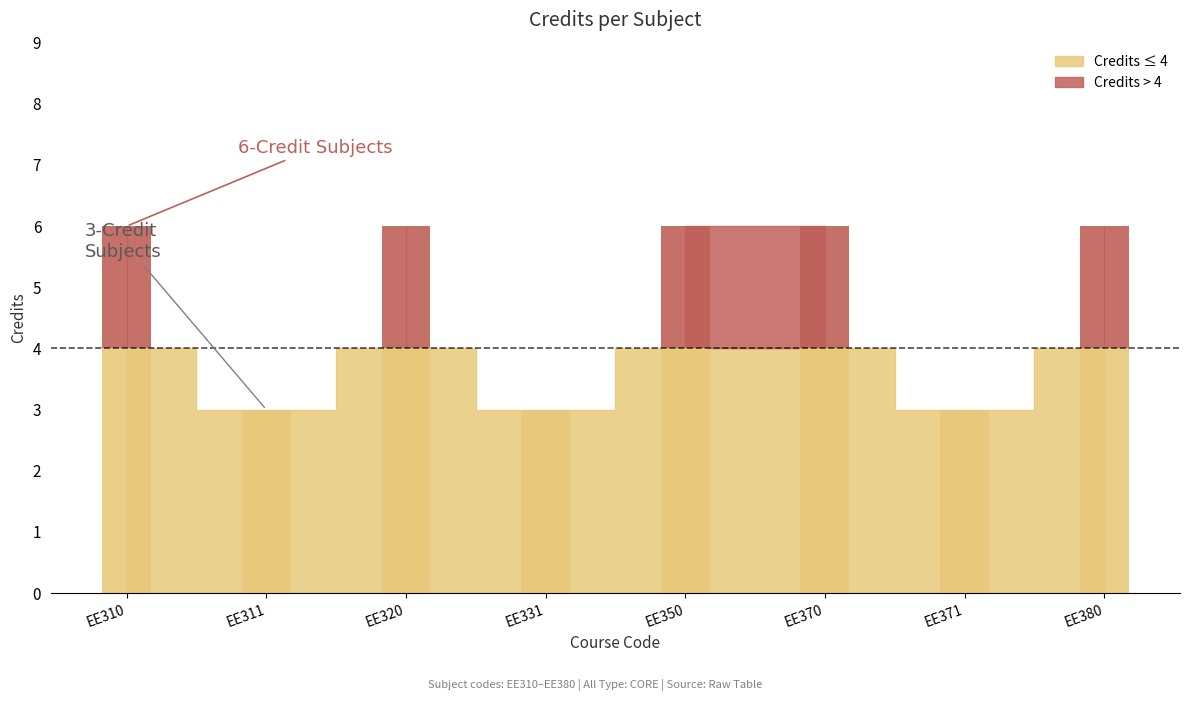

Which label corresponds to the largest value in the chart?

EE310